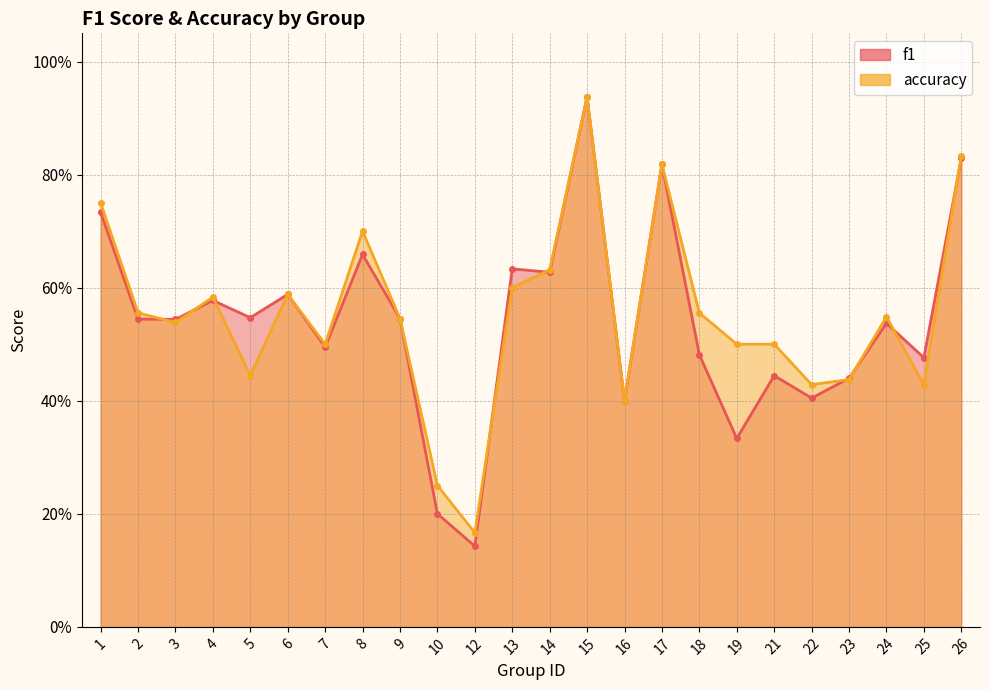

What is the minimum value shown in the chart?

0.1